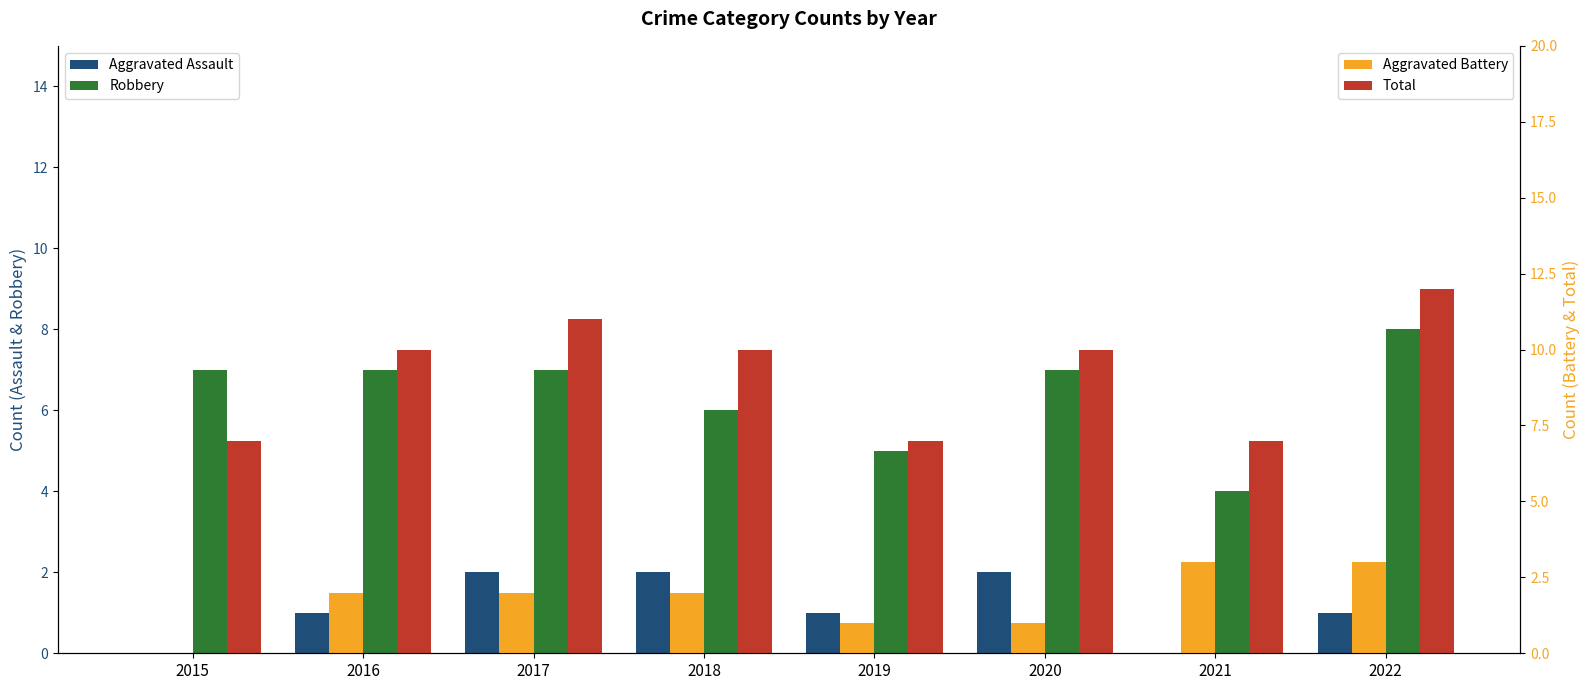

What is the minimum value for Total?

7